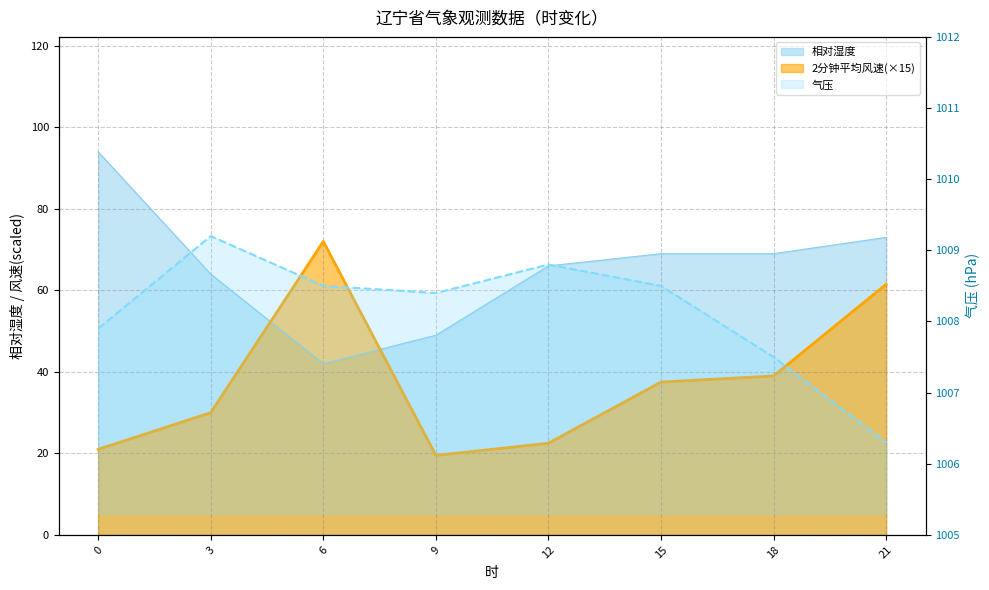

The value of 2分钟平均风速 at 21 is 61.5. True or false?

True